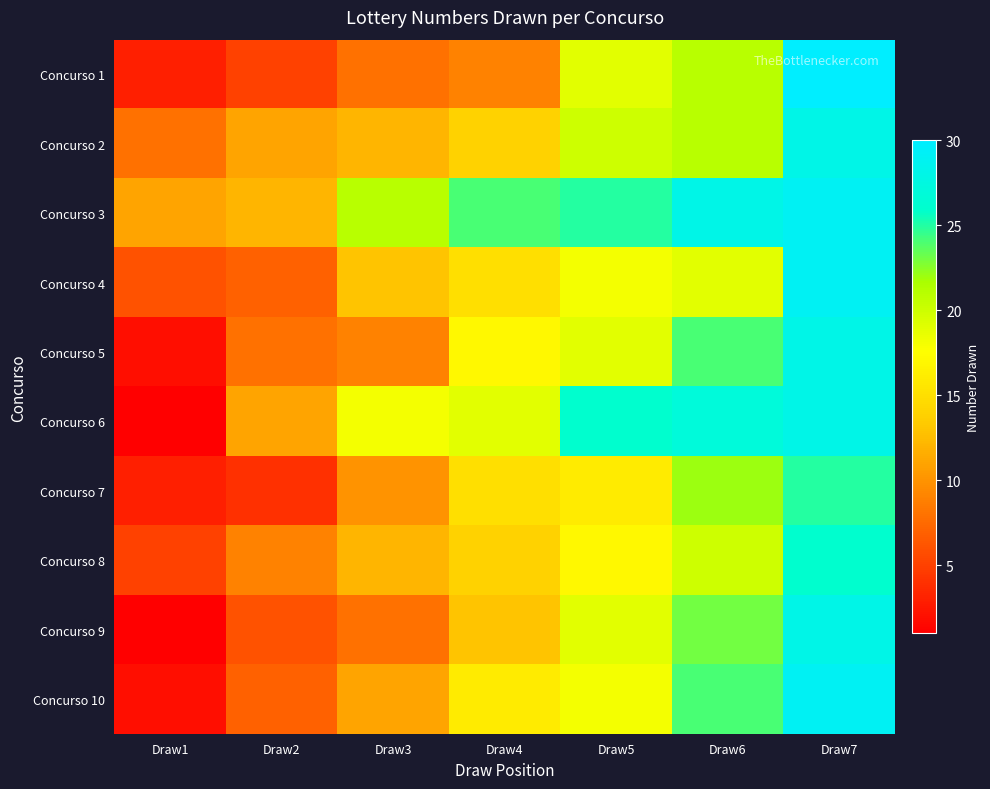

What is the spread (max minus min) of values at Draw6?

9